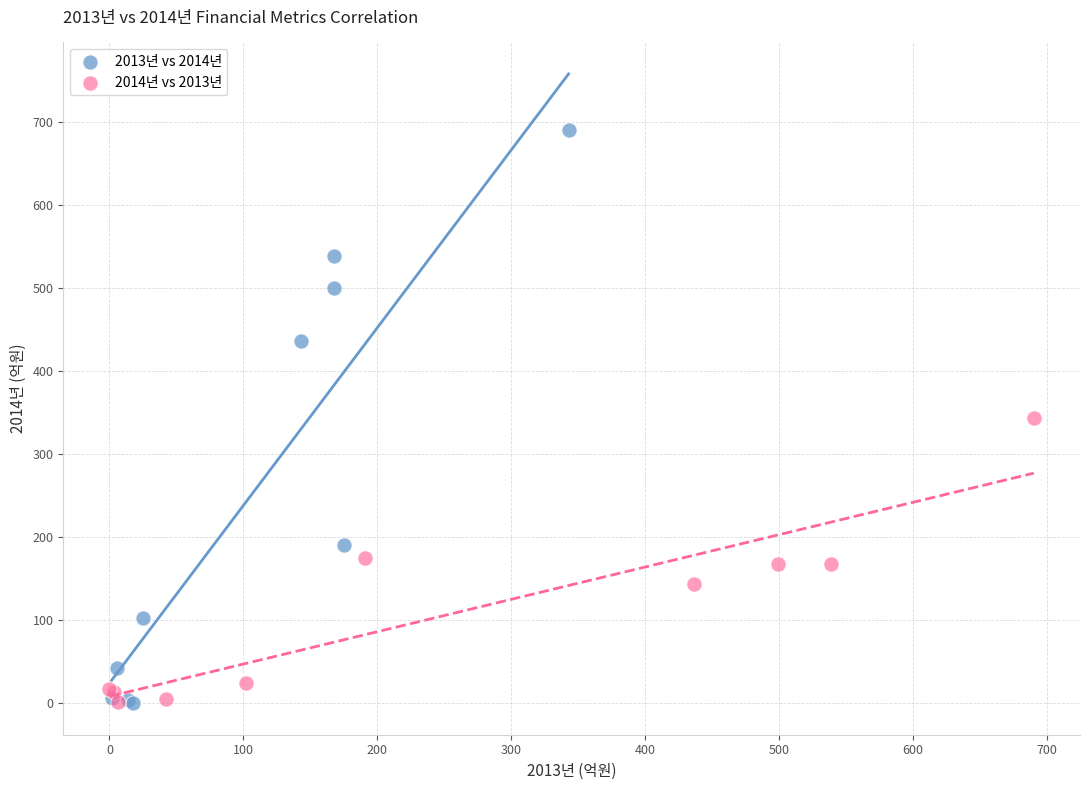

Which series has the largest Y range (max minus min)?

2013년 vs 2014년